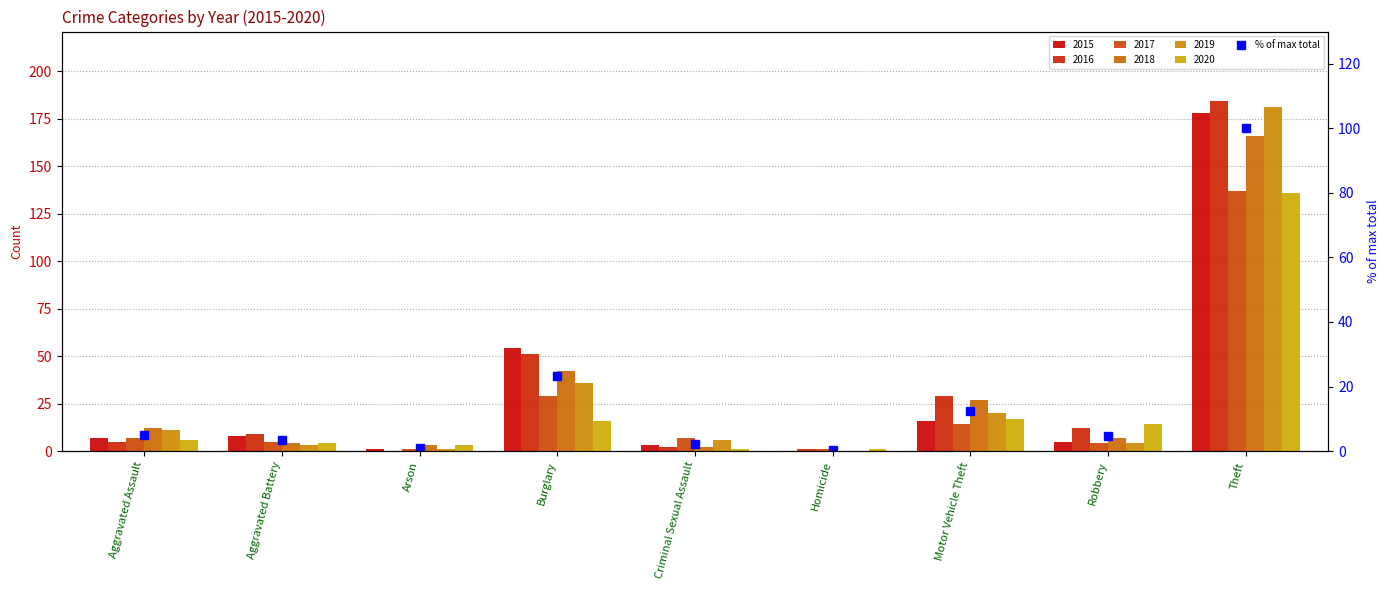

What is the value of the 5th bar from the left?

2.1